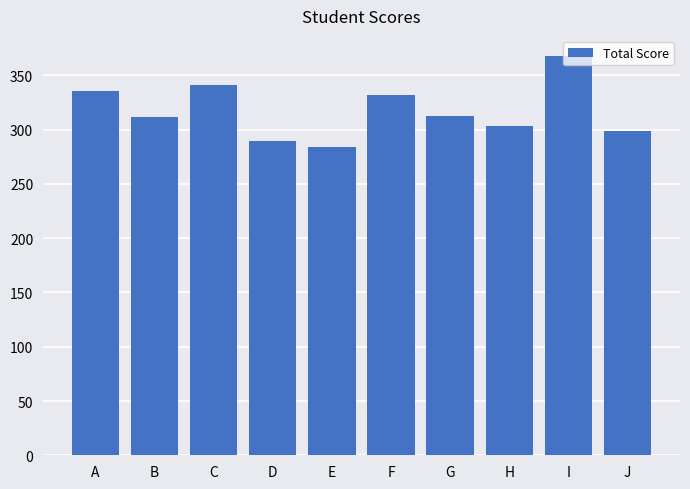

What is the maximum value shown in the chart?

368